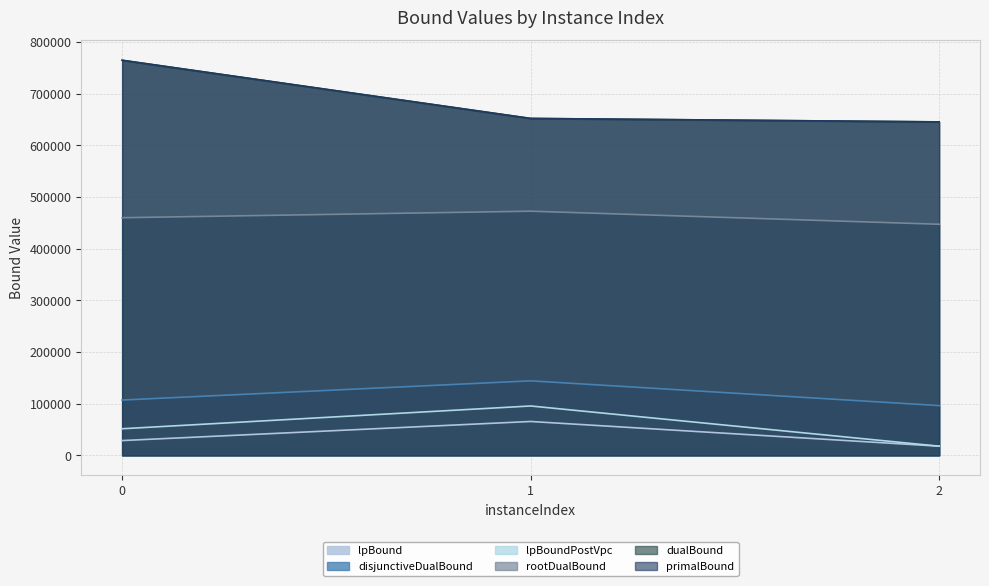

What is the greatest value displayed?

764772.0